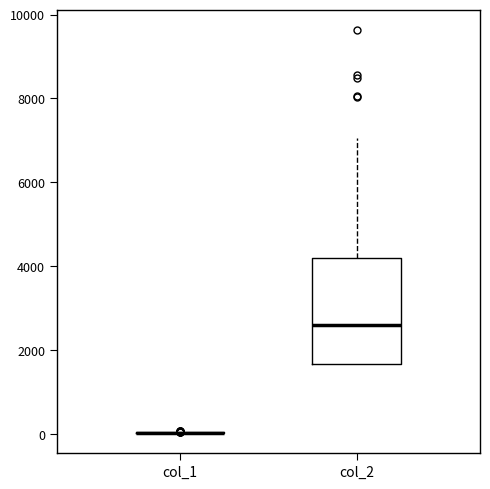

Reading left to right, transcribe this box plot: for each box, give where its median line is, the range the box spans, and where its two whiskers end, as read against the y-axis. The values are not printed on the chart, so give them approximately, as read against the axis.

col_1: box collapsed to a line at 0, whiskers 0 to 0
col_2: median 2600, box 1600 to 4200, whiskers 1600 to 7000